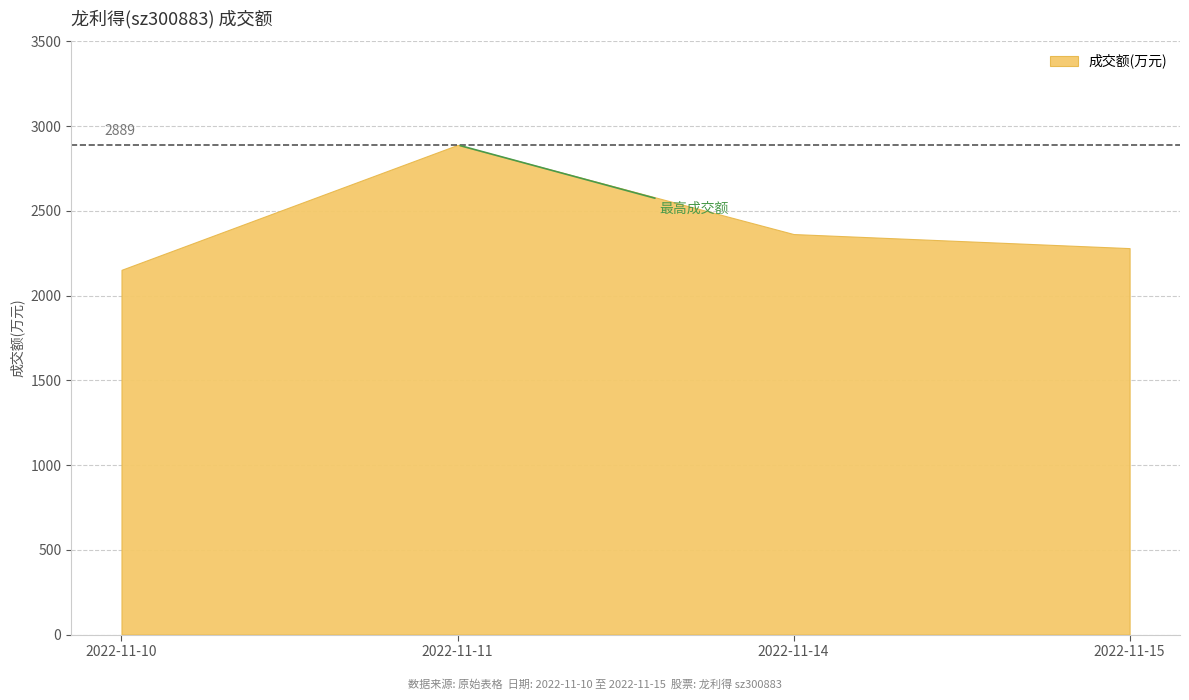

Reading left to right, what are all the values shown in this chart?

2022-11-10=2152	2022-11-11=2889	2022-11-14=2363	2022-11-15=2280